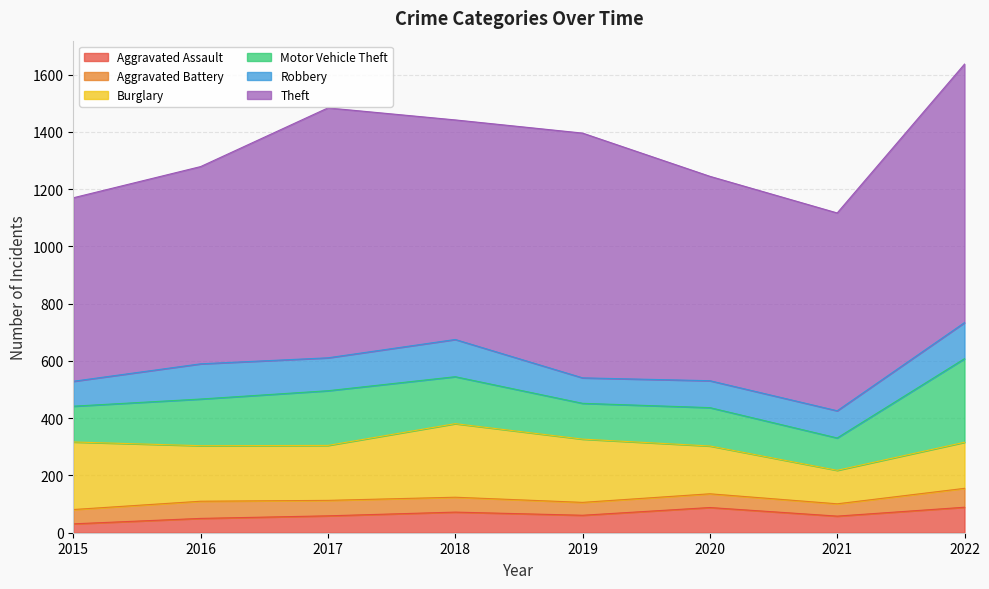

True or false: Burglary has a value of 257 at 2018.

True